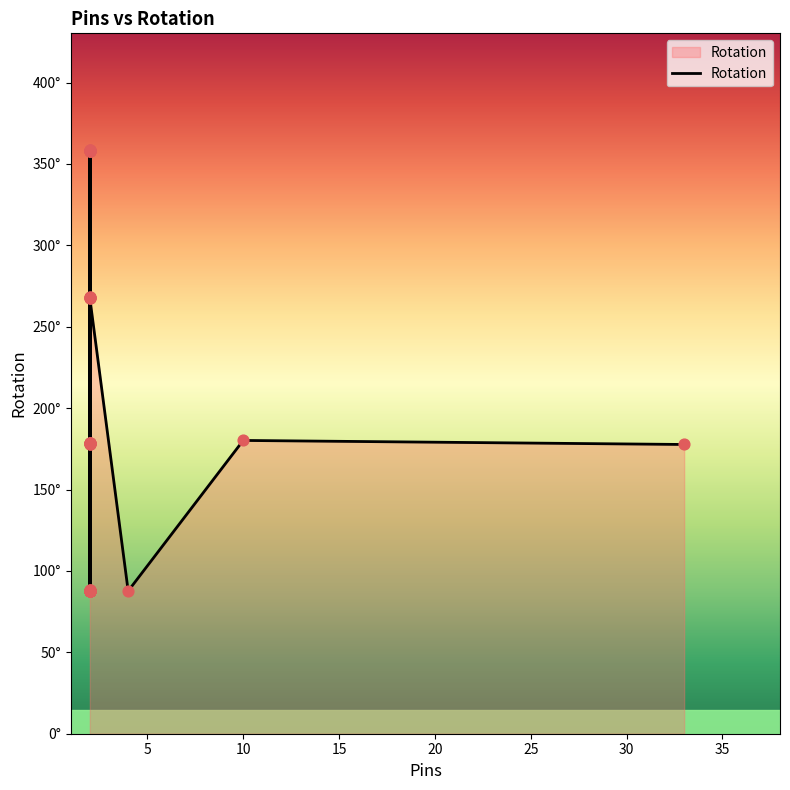

Between 2 and 2, which is larger?

2